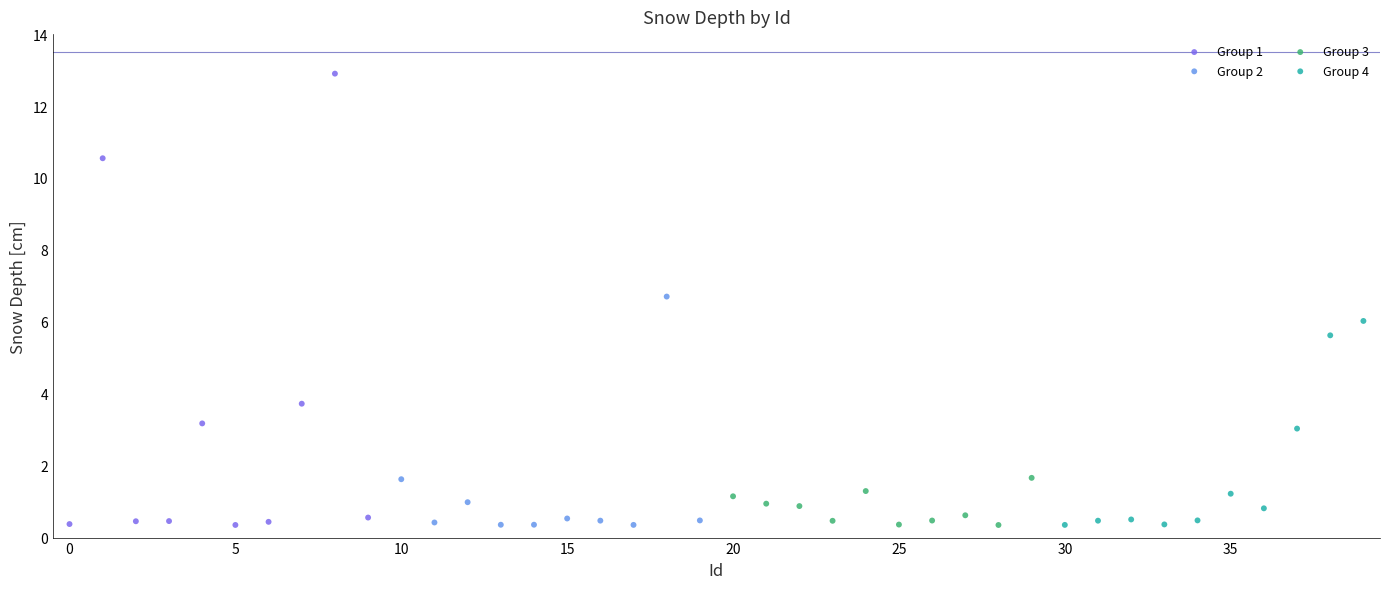

What are all the series names shown in the legend?

Group 1, Group 2, Group 3, Group 4